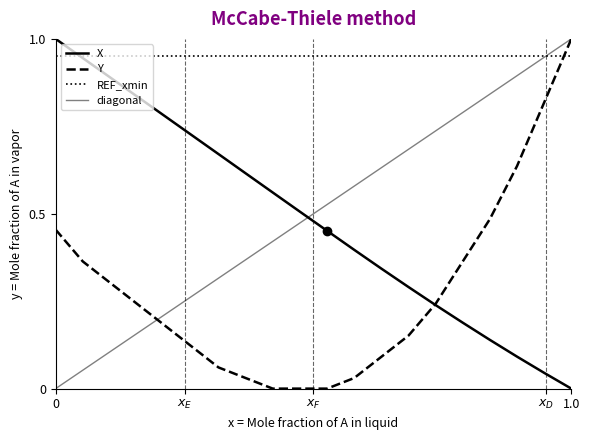

What is the difference between the maximum and second lowest values in the X series?

1.0